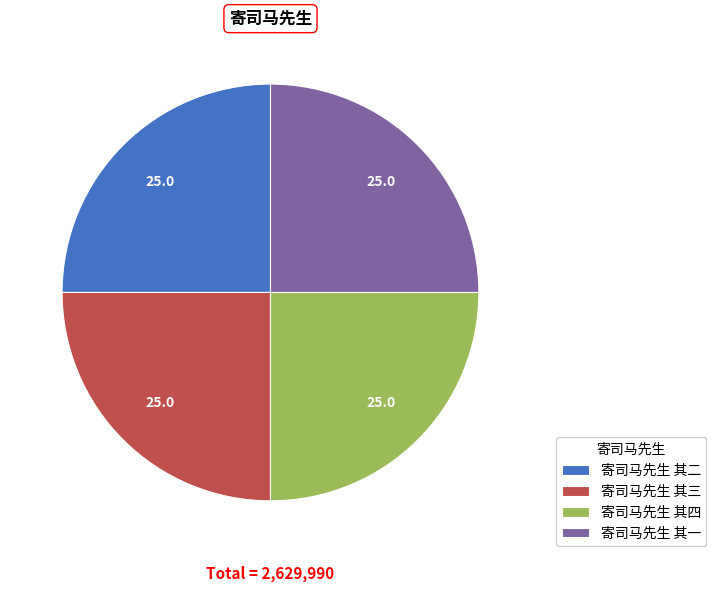

True or false: 寄司马先生 其三 accounts for 25% of the total.

True